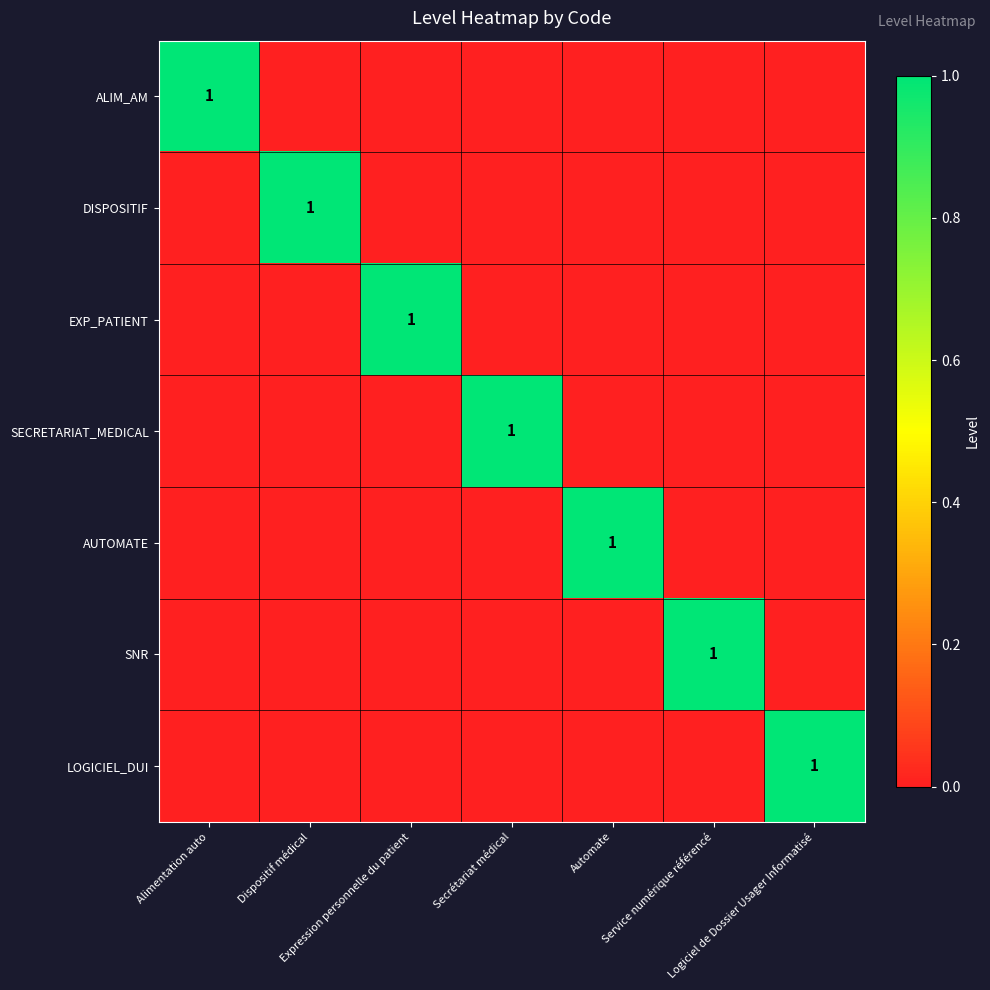

Rank the categories by LOGICIEL_DUI value from highest to lowest.

Logiciel de Dossier Usager Informatisé, Alimentation auto, Dispositif médical, Expression personnelle du patient, Secrétariat médical, Automate, Service numérique référencé